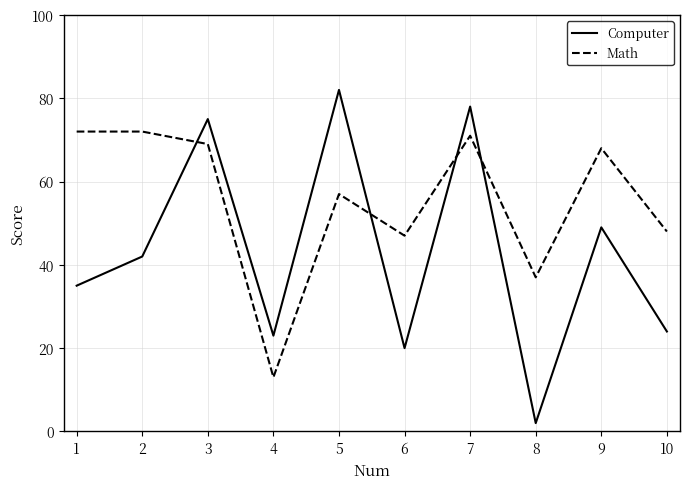

The value of Computer at 5 is 82. True or false?

True